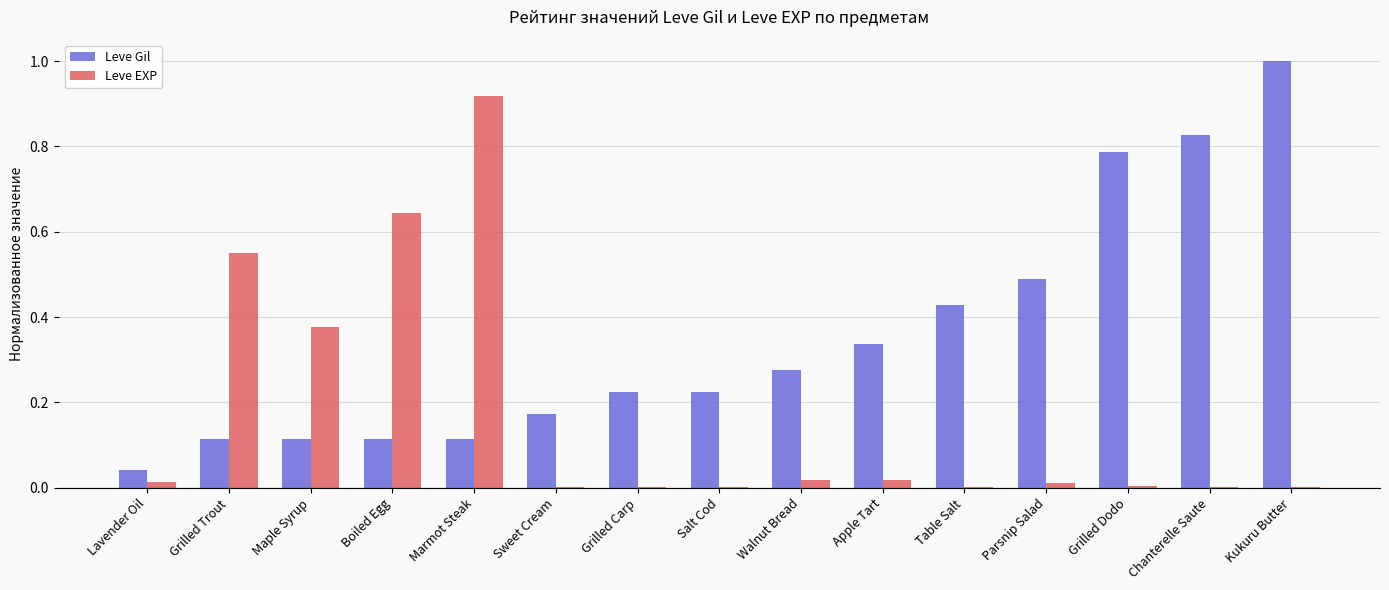

Are the bars grouped side by side (vs. stacked)?

Yes